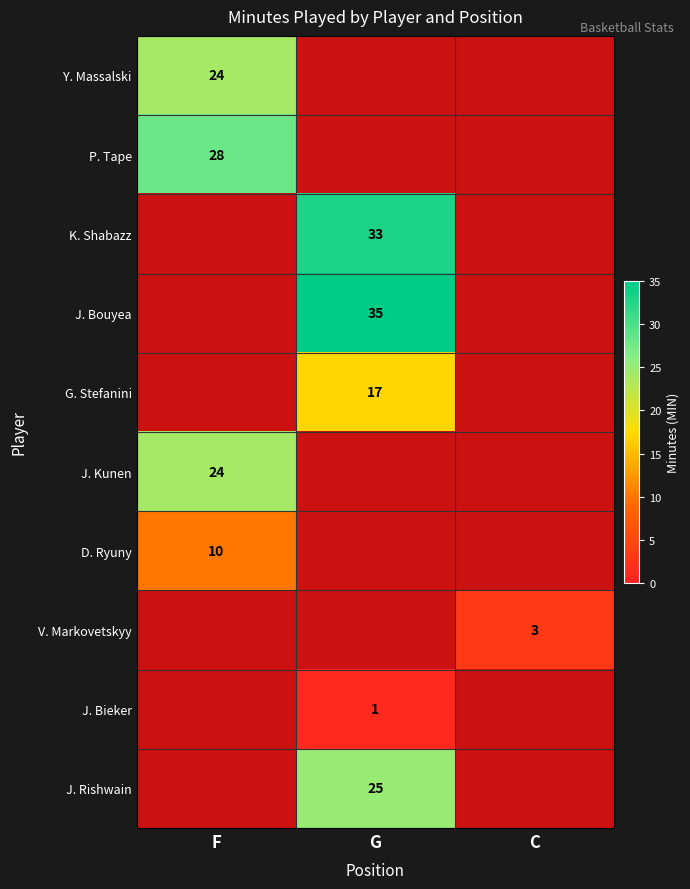

Which has a higher value, C or G?

G